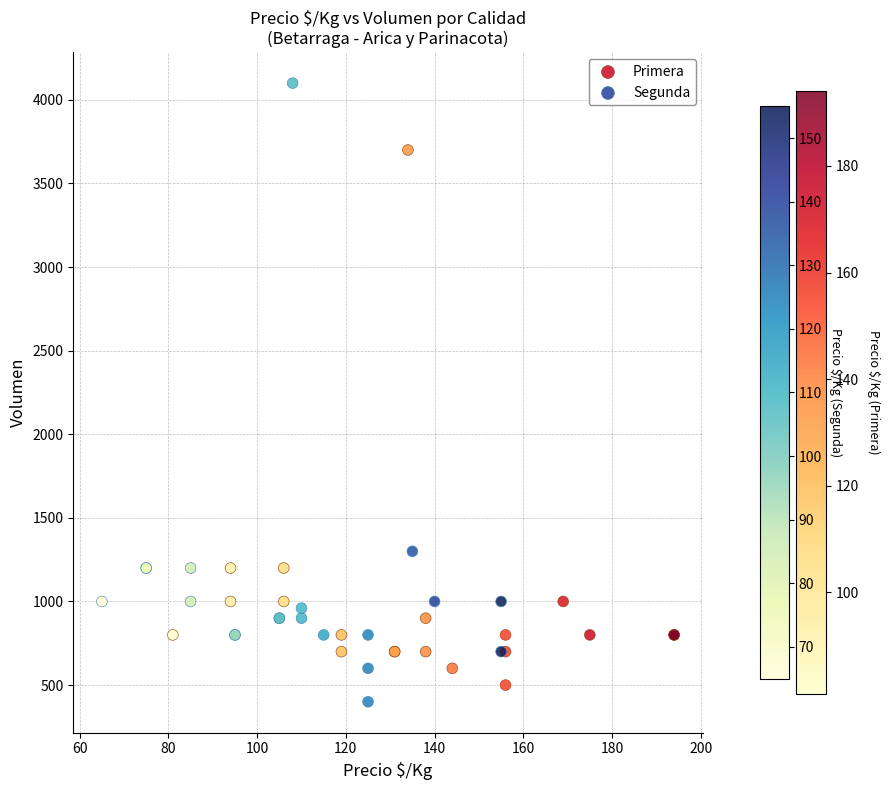

Which series reaches the maximum Y coordinate?

Segunda